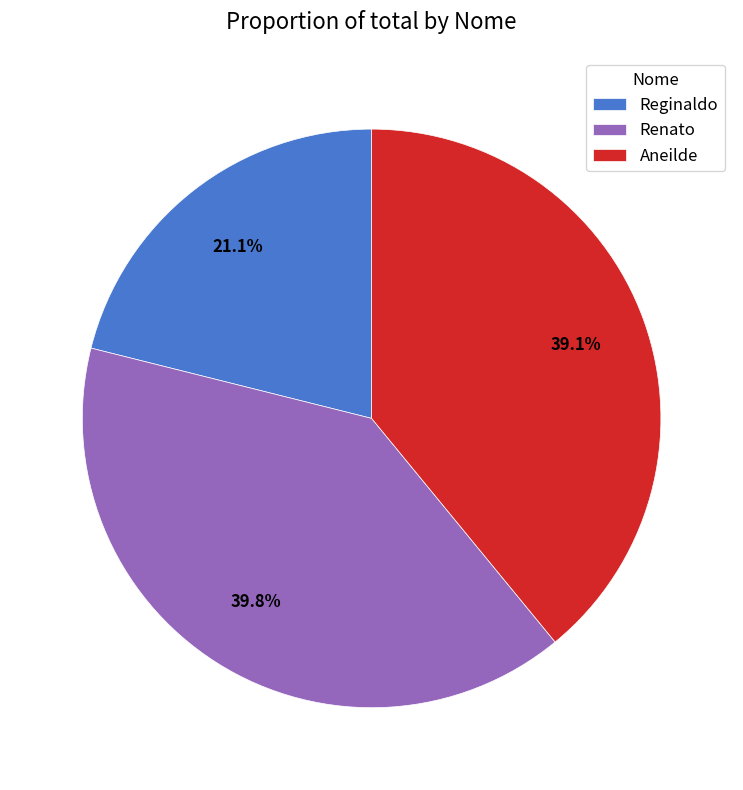

How many slices are in this pie chart?

3